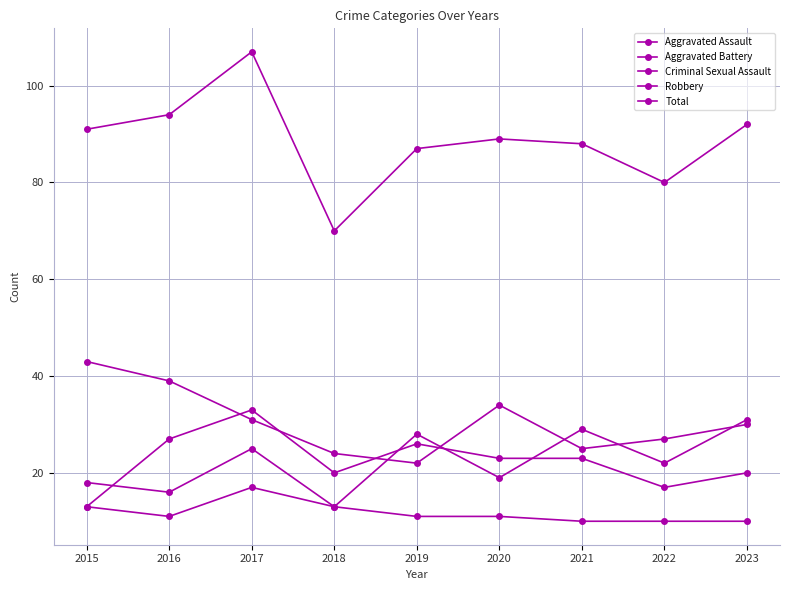

What is the sum of the Aggravated Battery values at 2021 and 2016?

50